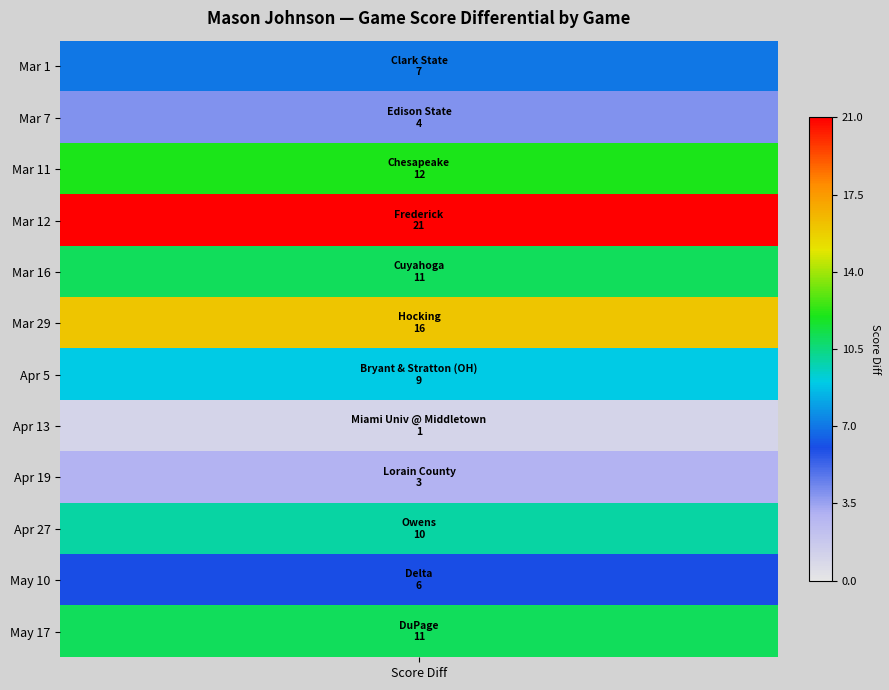

What is the sum of all values?

111